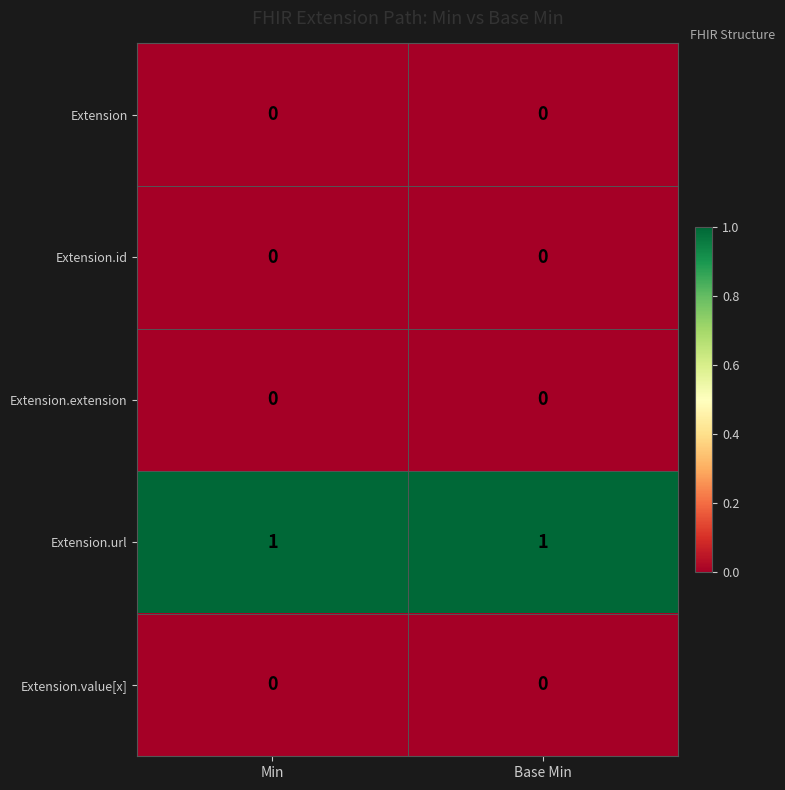

How many data points does each series have?

2